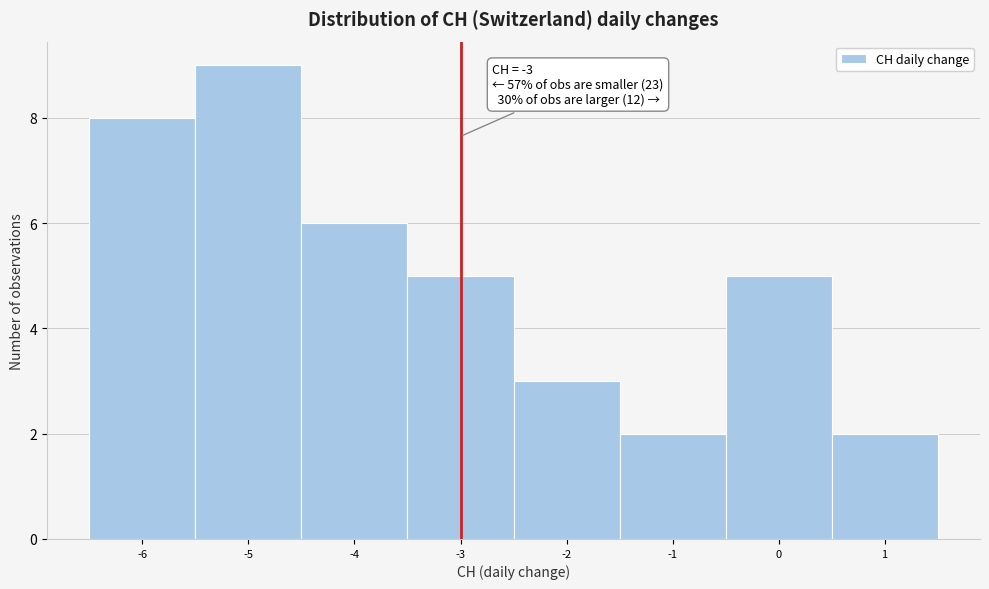

Which range on the x-axis has the tallest bar?

-5.5 to -4.5